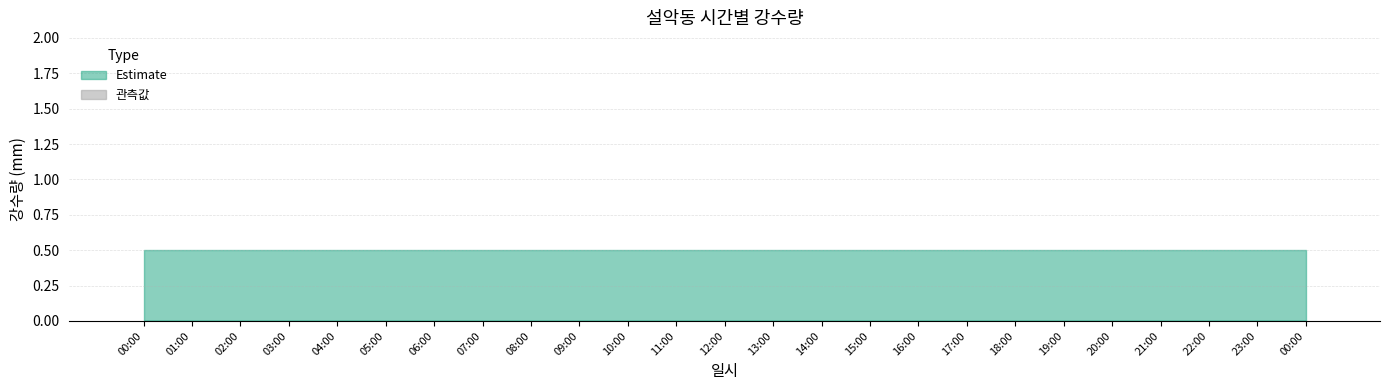

Is the value of 강수량_upper at 23:00 greater than the value of 강수량(mm) at 06:00?

Yes